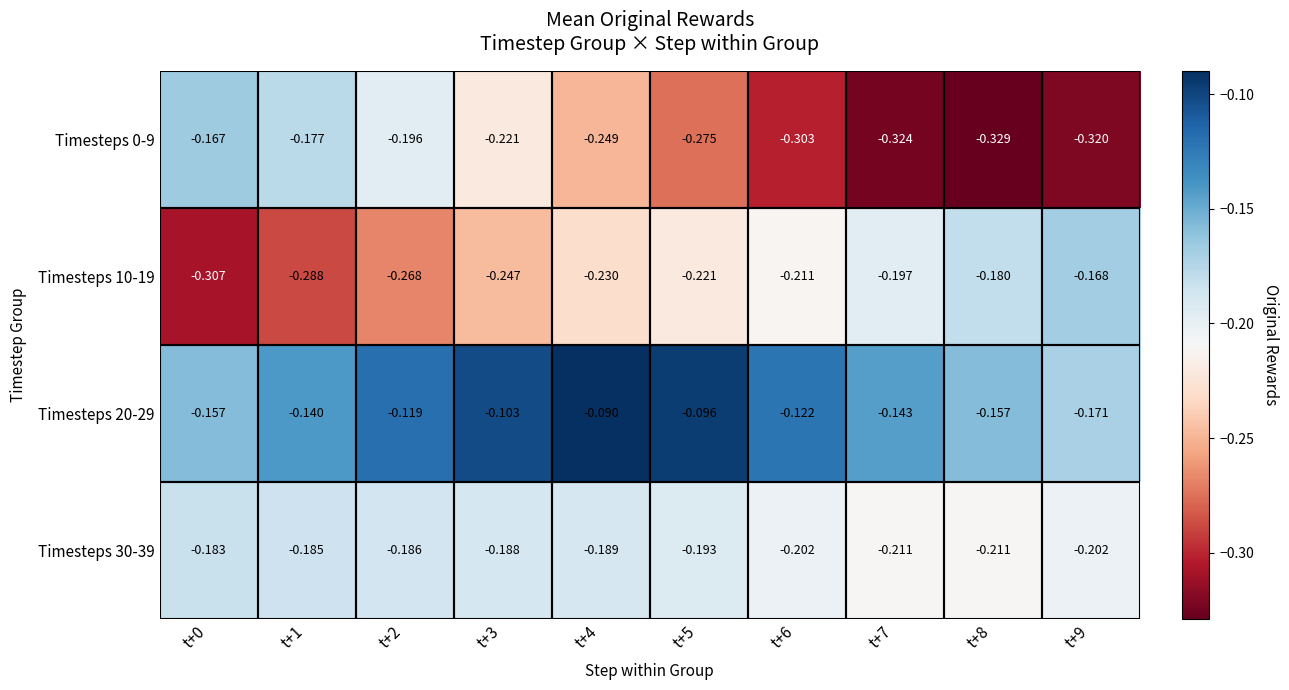

At t+0, list the series in order from smallest to largest.

Timesteps 10-19, Timesteps 30-39, Timesteps 0-9, Timesteps 20-29